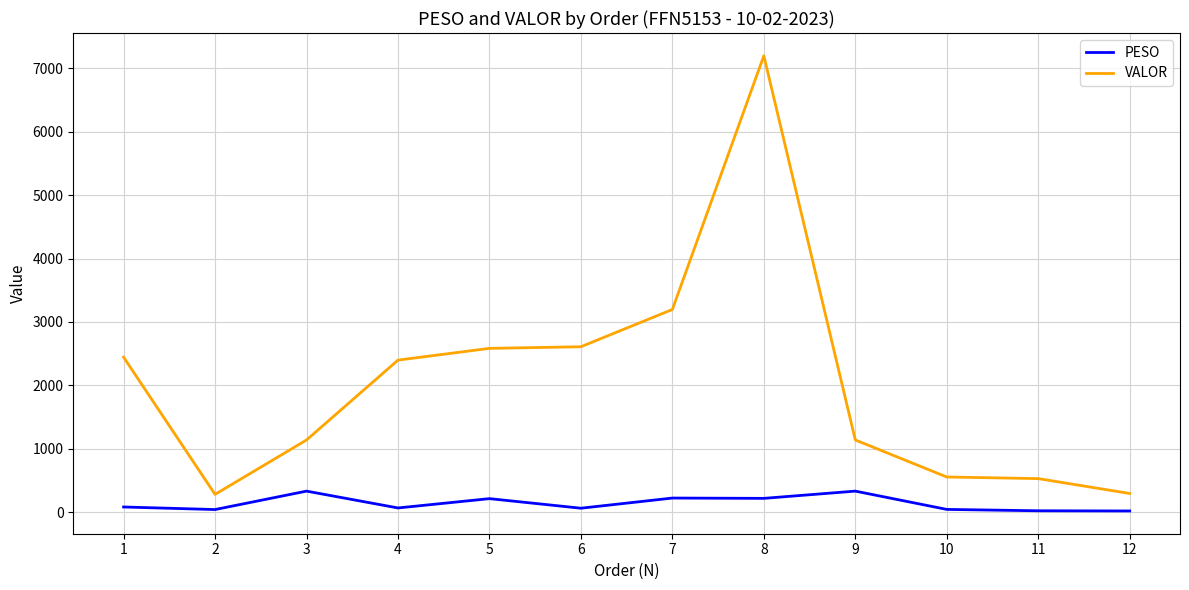

How many lines are shown in the chart?

2